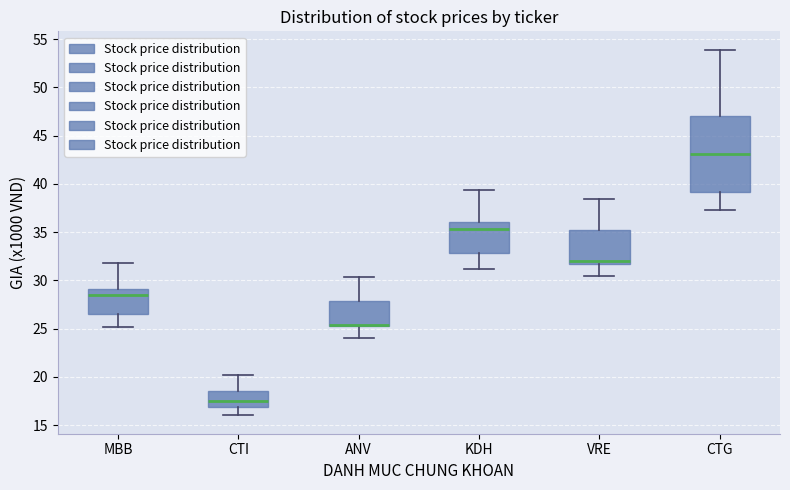

Which box is the tallest, from its lower edge to its upper edge?

CTG